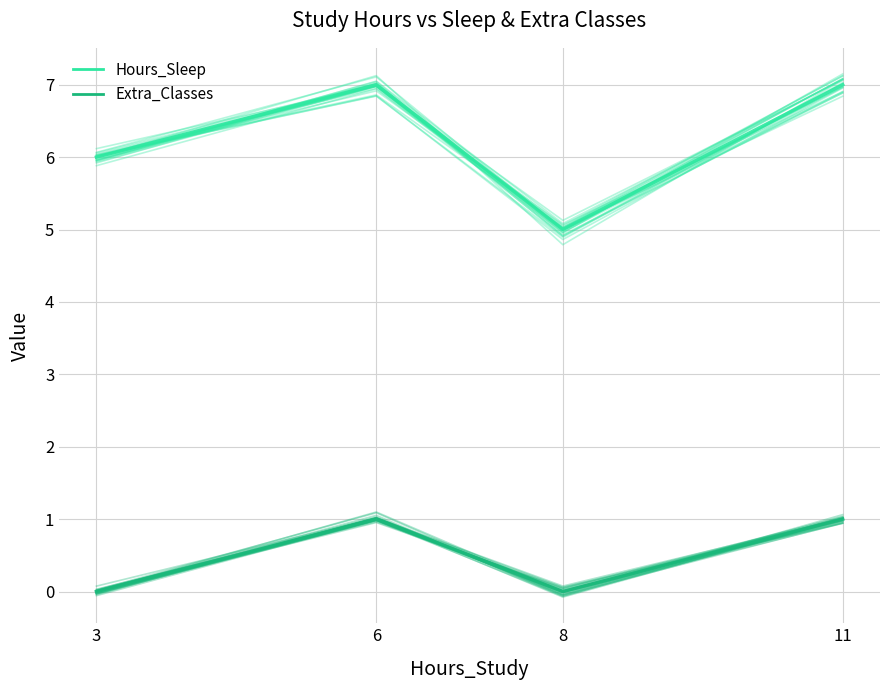

How many values in the Hours_Sleep series are below 6?

1